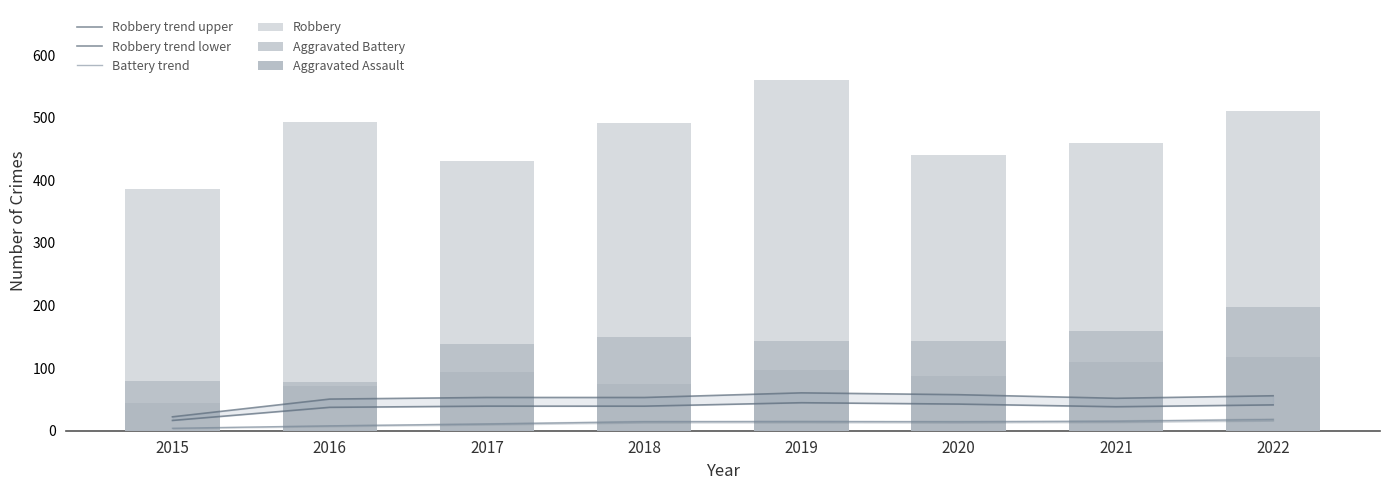

How many values in the Aggravated Battery series are below 143?

3